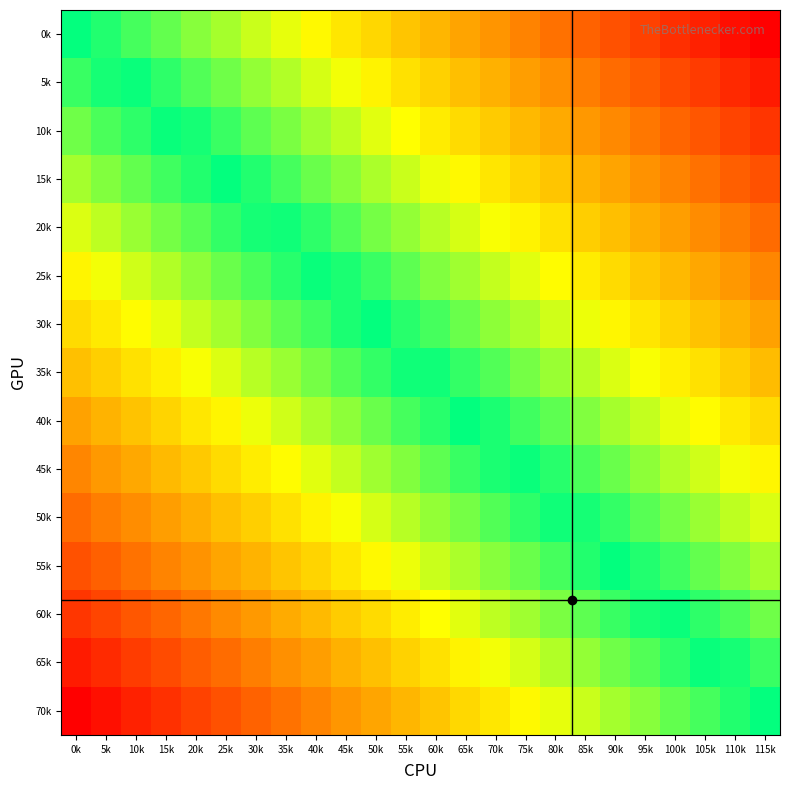

Reading left to right, list all the values displayed in this chart.

0k: 0k=0.0	5k=0.0	10k=0.1	15k=0.1	20k=0.2	25k=0.2	30k=0.3	35k=0.3	40k=0.3	45k=0.4	50k=0.4	55k=0.5	60k=0.5	65k=0.6	70k=0.6	75k=0.7	80k=0.7	85k=0.7	90k=0.8	95k=0.8	100k=0.9	105k=0.9	110k=1.0	115k=1.0
5k: 0k=-0.1	5k=-0.0	10k=0.0	15k=0.1	20k=0.1	25k=0.1	30k=0.2	35k=0.2	40k=0.3	45k=0.3	50k=0.4	55k=0.4	60k=0.5	65k=0.5	70k=0.5	75k=0.6	80k=0.6	85k=0.7	90k=0.7	95k=0.8	100k=0.8	105k=0.8	110k=0.9	115k=0.9
10k: 0k=-0.1	5k=-0.1	10k=-0.1	15k=-0.0	20k=0.0	25k=0.1	30k=0.1	35k=0.2	40k=0.2	45k=0.2	50k=0.3	55k=0.3	60k=0.4	65k=0.4	70k=0.5	75k=0.5	80k=0.6	85k=0.6	90k=0.6	95k=0.7	100k=0.7	105k=0.8	110k=0.8	115k=0.9
15k: 0k=-0.2	5k=-0.2	10k=-0.1	15k=-0.1	20k=-0.0	25k=0.0	30k=0.0	35k=0.1	40k=0.1	45k=0.2	50k=0.2	55k=0.3	60k=0.3	65k=0.4	70k=0.4	75k=0.4	80k=0.5	85k=0.5	90k=0.6	95k=0.6	100k=0.7	105k=0.7	110k=0.7	115k=0.8
20k: 0k=-0.3	5k=-0.2	10k=-0.2	15k=-0.2	20k=-0.1	25k=-0.1	30k=-0.0	35k=0.0	40k=0.1	45k=0.1	50k=0.1	55k=0.2	60k=0.2	65k=0.3	70k=0.3	75k=0.4	80k=0.4	85k=0.5	90k=0.5	95k=0.5	100k=0.6	105k=0.6	110k=0.7	115k=0.7
25k: 0k=-0.4	5k=-0.3	10k=-0.3	15k=-0.2	20k=-0.2	25k=-0.1	30k=-0.1	35k=-0.1	40k=-0.0	45k=0.0	50k=0.1	55k=0.1	60k=0.2	65k=0.2	70k=0.3	75k=0.3	80k=0.3	85k=0.4	90k=0.4	95k=0.5	100k=0.5	105k=0.6	110k=0.6	115k=0.6
30k: 0k=-0.4	5k=-0.4	10k=-0.3	15k=-0.3	20k=-0.3	25k=-0.2	30k=-0.2	35k=-0.1	40k=-0.1	45k=-0.0	50k=0.0	55k=0.0	60k=0.1	65k=0.1	70k=0.2	75k=0.2	80k=0.3	85k=0.3	90k=0.4	95k=0.4	100k=0.4	105k=0.5	110k=0.5	115k=0.6
35k: 0k=-0.5	5k=-0.5	10k=-0.4	15k=-0.4	20k=-0.3	25k=-0.3	30k=-0.2	35k=-0.2	40k=-0.2	45k=-0.1	50k=-0.1	55k=-0.0	60k=0.0	65k=0.1	70k=0.1	75k=0.2	80k=0.2	85k=0.2	90k=0.3	95k=0.3	100k=0.4	105k=0.4	110k=0.5	115k=0.5
40k: 0k=-0.6	5k=-0.5	10k=-0.5	15k=-0.4	20k=-0.4	25k=-0.4	30k=-0.3	35k=-0.3	40k=-0.2	45k=-0.2	50k=-0.1	55k=-0.1	60k=-0.0	65k=-0.0	70k=0.0	75k=0.1	80k=0.1	85k=0.2	90k=0.2	95k=0.3	100k=0.3	105k=0.3	110k=0.4	115k=0.4
45k: 0k=-0.6	5k=-0.6	10k=-0.6	15k=-0.5	20k=-0.5	25k=-0.4	30k=-0.4	35k=-0.3	40k=-0.3	45k=-0.3	50k=-0.2	55k=-0.2	60k=-0.1	65k=-0.1	70k=-0.0	75k=0.0	80k=0.1	85k=0.1	90k=0.1	95k=0.2	100k=0.2	105k=0.3	110k=0.3	115k=0.4
50k: 0k=-0.7	5k=-0.7	10k=-0.6	15k=-0.6	20k=-0.5	25k=-0.5	30k=-0.5	35k=-0.4	40k=-0.4	45k=-0.3	50k=-0.3	55k=-0.2	60k=-0.2	65k=-0.1	70k=-0.1	75k=-0.1	80k=-0.0	85k=0.0	90k=0.1	95k=0.1	100k=0.2	105k=0.2	110k=0.2	115k=0.3
55k: 0k=-0.8	5k=-0.7	10k=-0.7	15k=-0.7	20k=-0.6	25k=-0.6	30k=-0.5	35k=-0.5	40k=-0.4	45k=-0.4	50k=-0.4	55k=-0.3	60k=-0.3	65k=-0.2	70k=-0.2	75k=-0.1	80k=-0.1	85k=-0.0	90k=-0.0	95k=0.0	100k=0.1	105k=0.1	110k=0.2	115k=0.2
60k: 0k=-0.9	5k=-0.8	10k=-0.8	15k=-0.7	20k=-0.7	25k=-0.6	30k=-0.6	35k=-0.6	40k=-0.5	45k=-0.5	50k=-0.4	55k=-0.4	60k=-0.3	65k=-0.3	70k=-0.2	75k=-0.2	80k=-0.2	85k=-0.1	90k=-0.1	95k=-0.0	100k=0.0	105k=0.1	110k=0.1	115k=0.1
65k: 0k=-0.9	5k=-0.9	10k=-0.8	15k=-0.8	20k=-0.8	25k=-0.7	30k=-0.7	35k=-0.6	40k=-0.6	45k=-0.5	50k=-0.5	55k=-0.5	60k=-0.4	65k=-0.4	70k=-0.3	75k=-0.3	80k=-0.2	85k=-0.2	90k=-0.1	95k=-0.1	100k=-0.1	105k=-0.0	110k=0.0	115k=0.1
70k: 0k=-1.0	5k=-1.0	10k=-0.9	15k=-0.9	20k=-0.8	25k=-0.8	30k=-0.7	35k=-0.7	40k=-0.7	45k=-0.6	50k=-0.6	55k=-0.5	60k=-0.5	65k=-0.4	70k=-0.4	75k=-0.3	80k=-0.3	85k=-0.3	90k=-0.2	95k=-0.2	100k=-0.1	105k=-0.1	110k=-0.0	115k=0.0